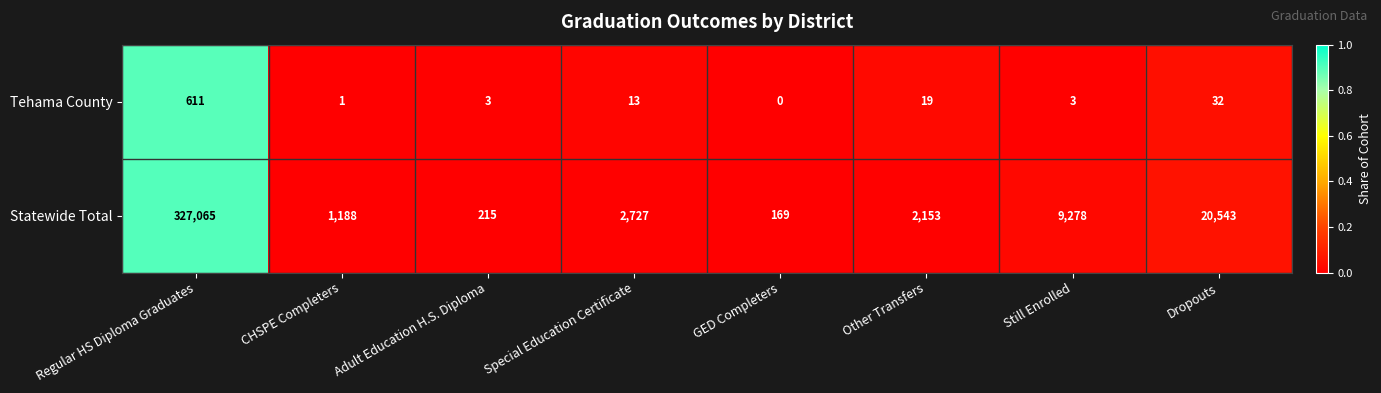

Which series changed the most between Other Transfers and Still Enrolled?

Statewide Total